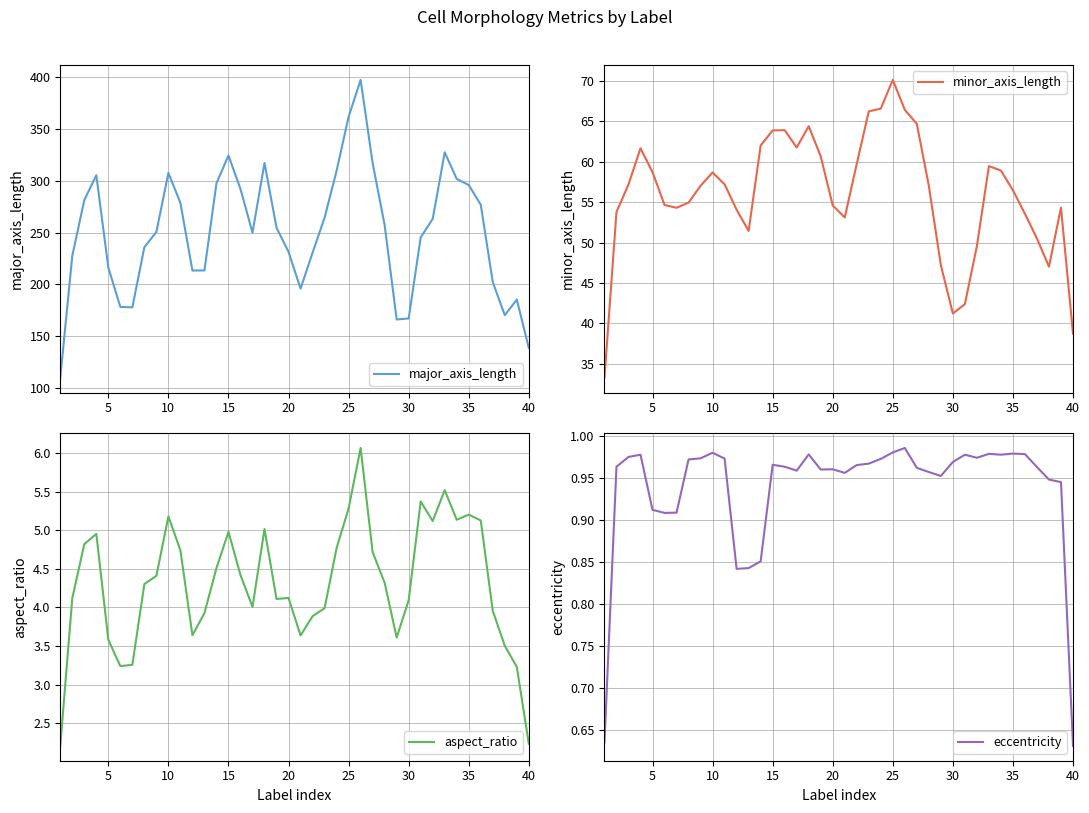

The value of major_axis_length at 5 is 87.1. True or false?

False